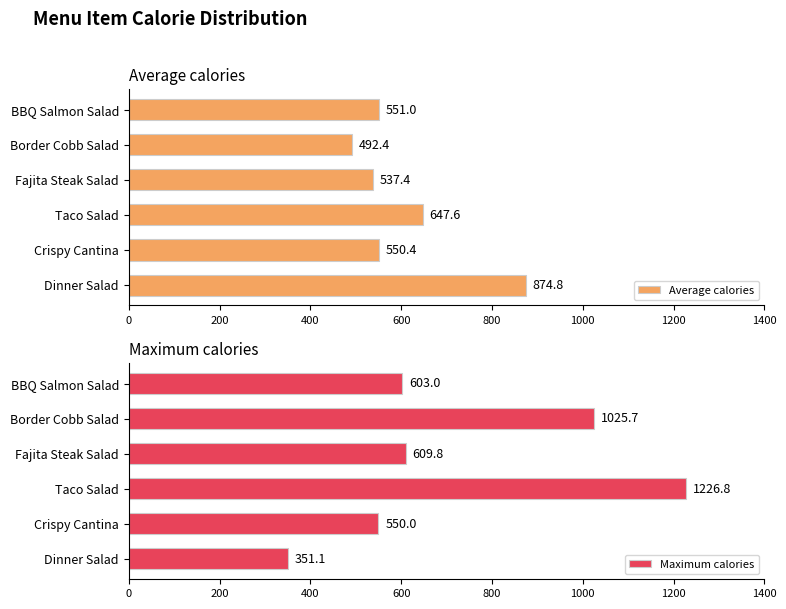

What is the value of the Maximum calories bar at the 4th from the left?

1226.8